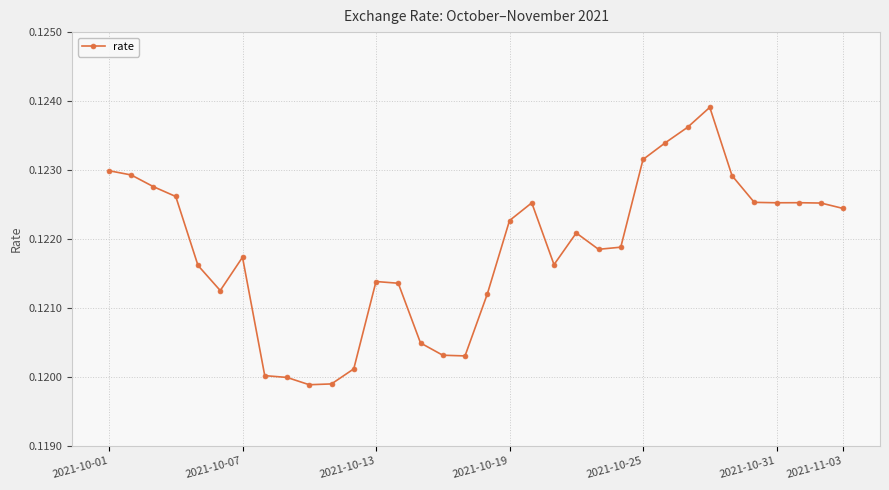

How many values are between 0 and 1?

34